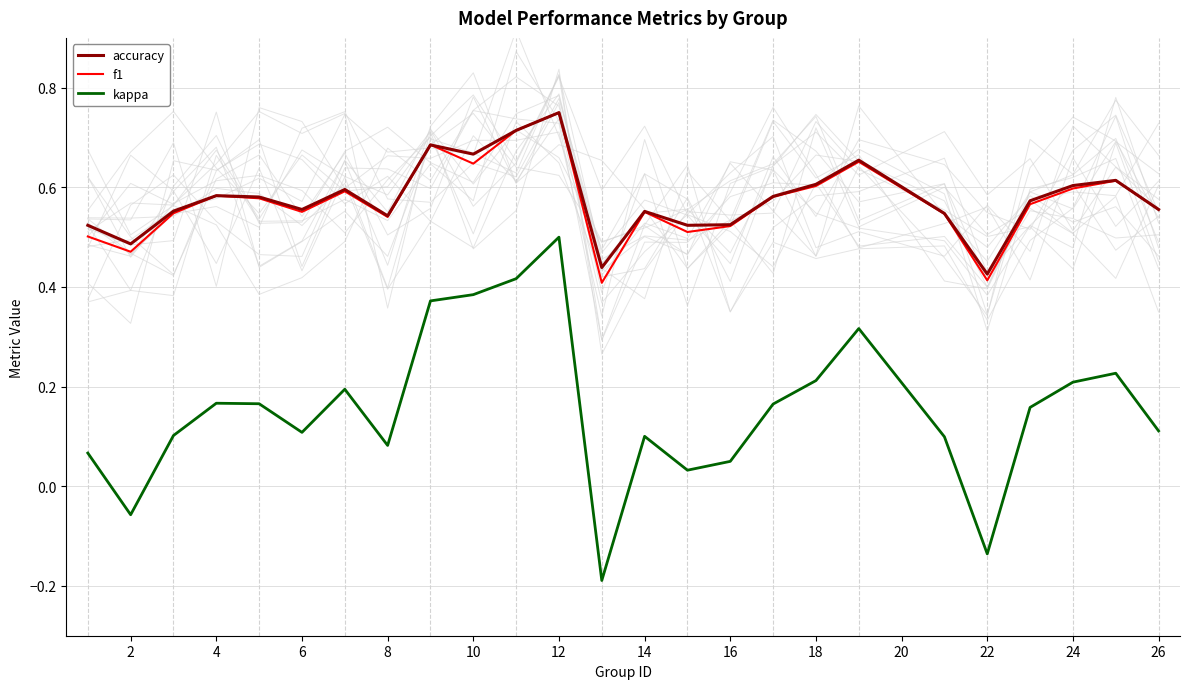

What is the value of the f1 point at the 13th from the left?

0.4